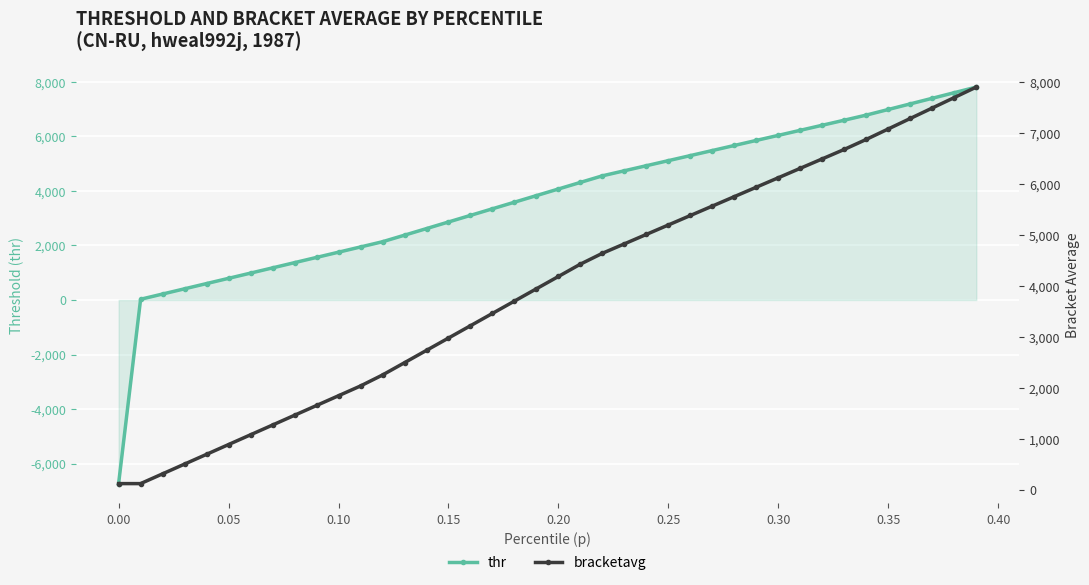

Is it true that thr equals 627.9 at 0.15?

False